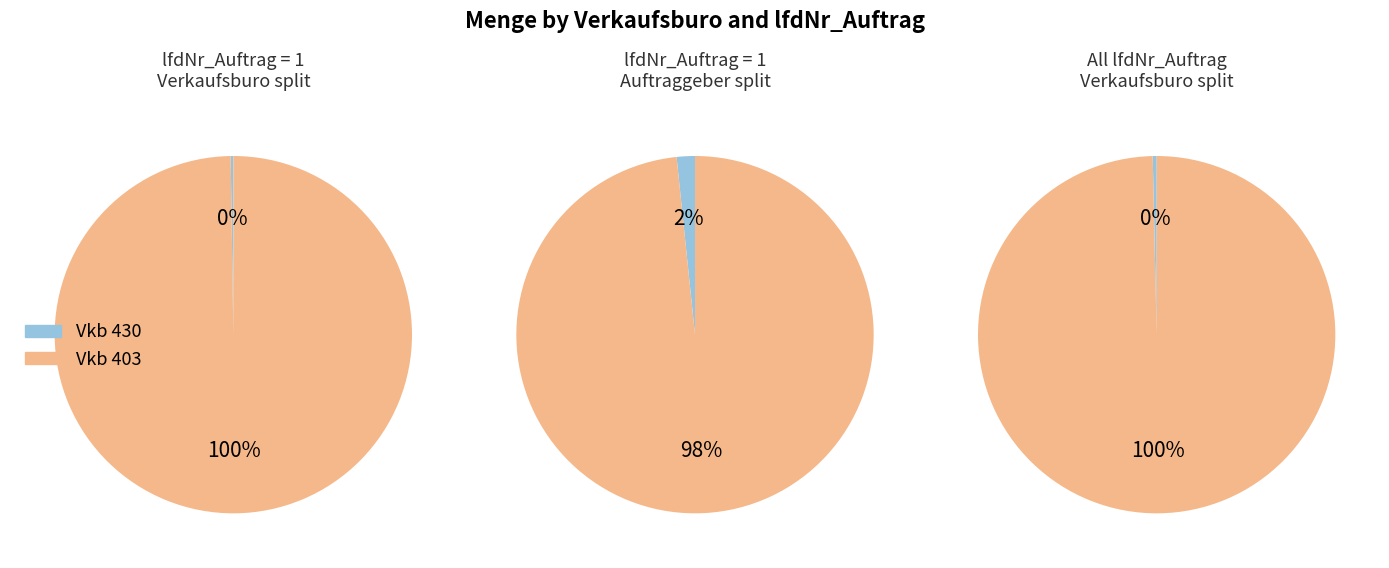

What percentage do 1 and 0 together represent?

100.0%